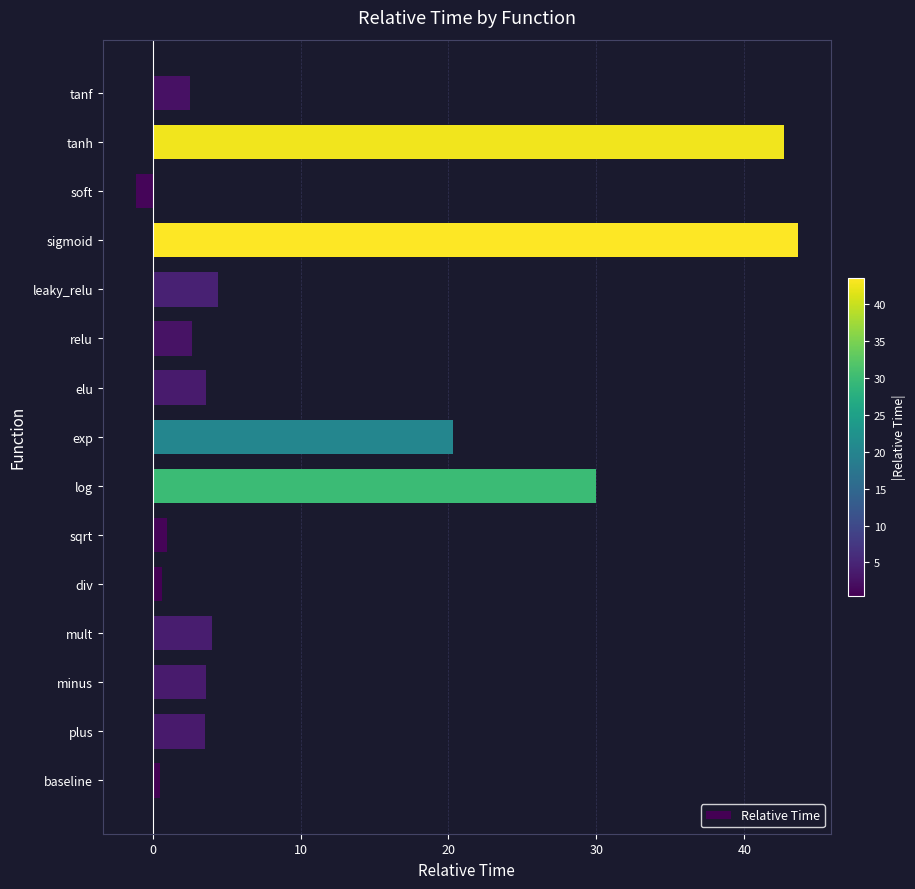

At which label is the value closest to 21?

exp